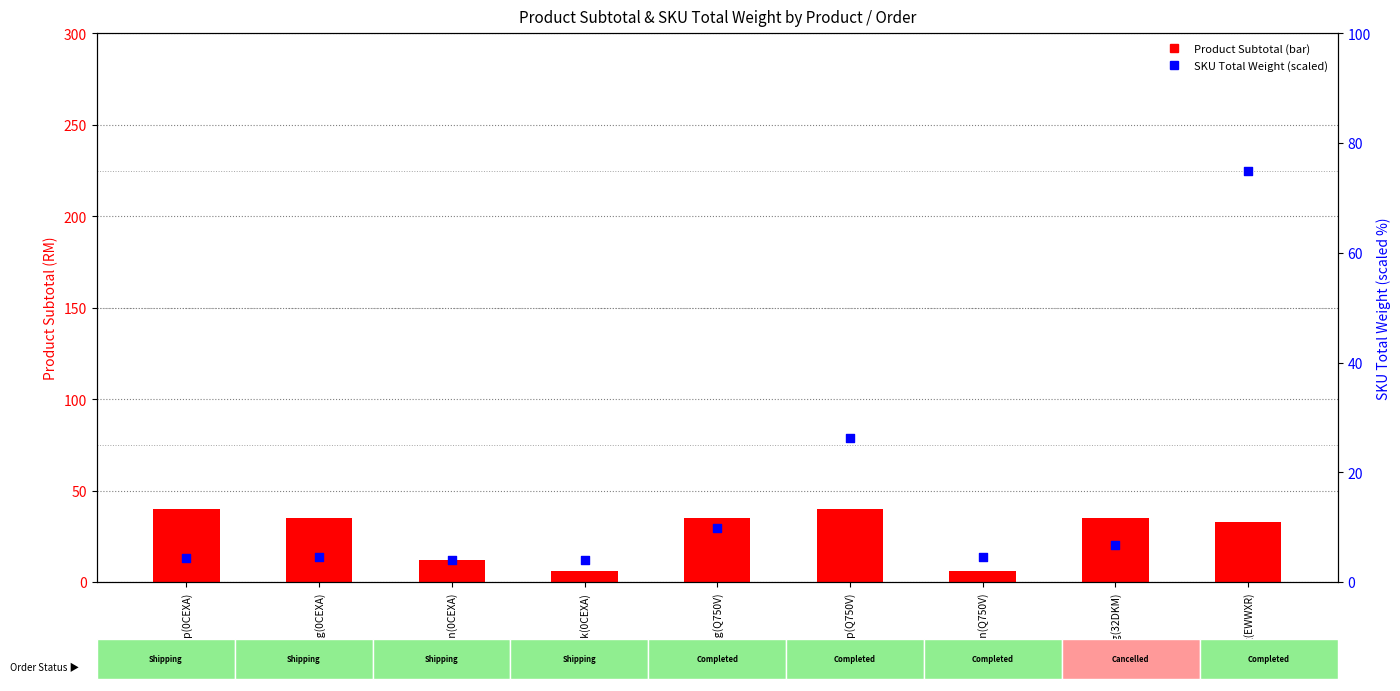

At how many categories does at least one series exceed 14?

6